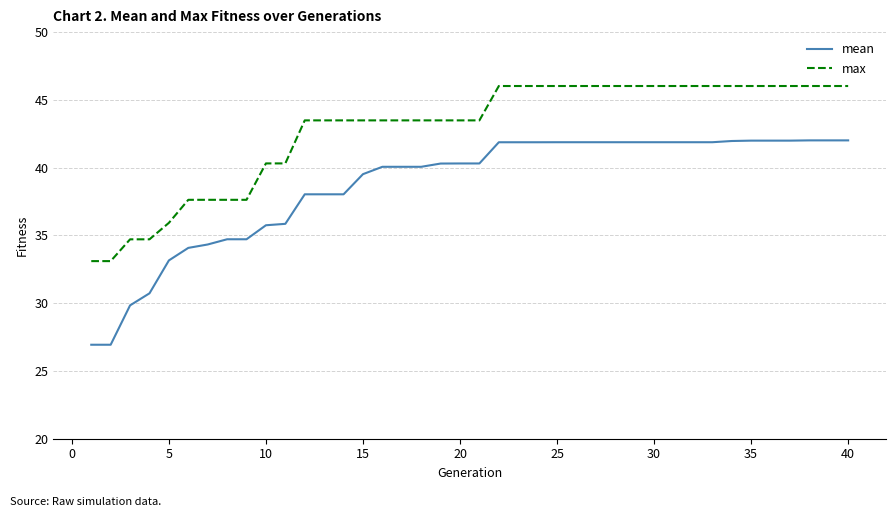

What is the minimum value shown in the chart?

26.9